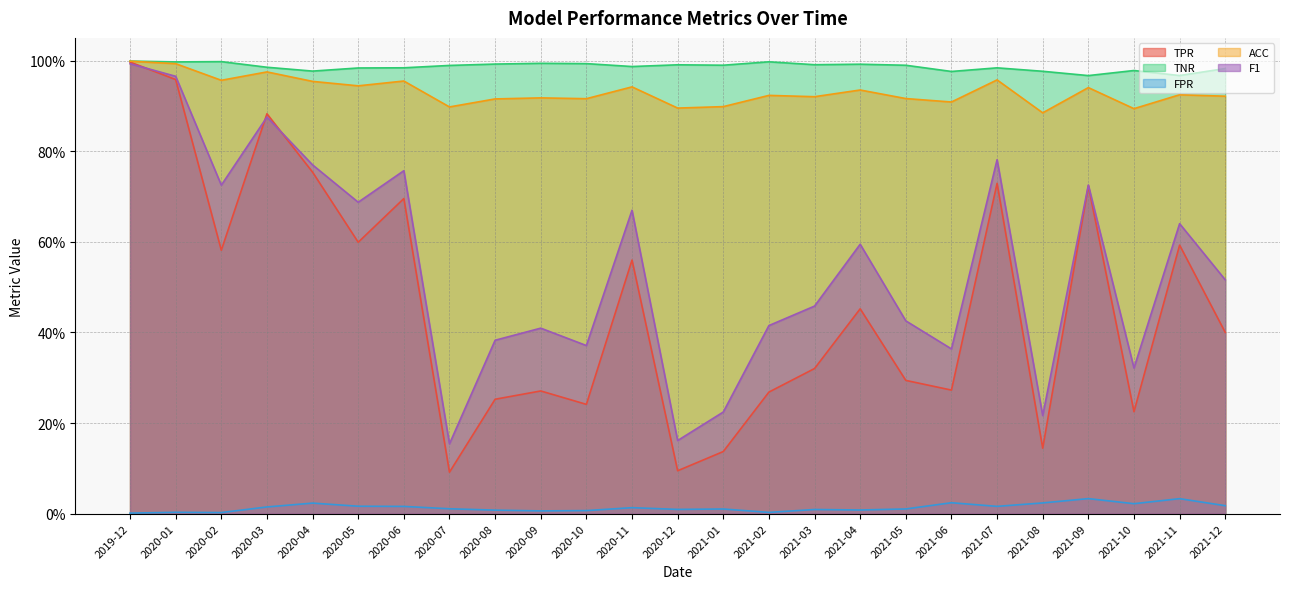

True or false: ACC and F1 cross at least once.

False